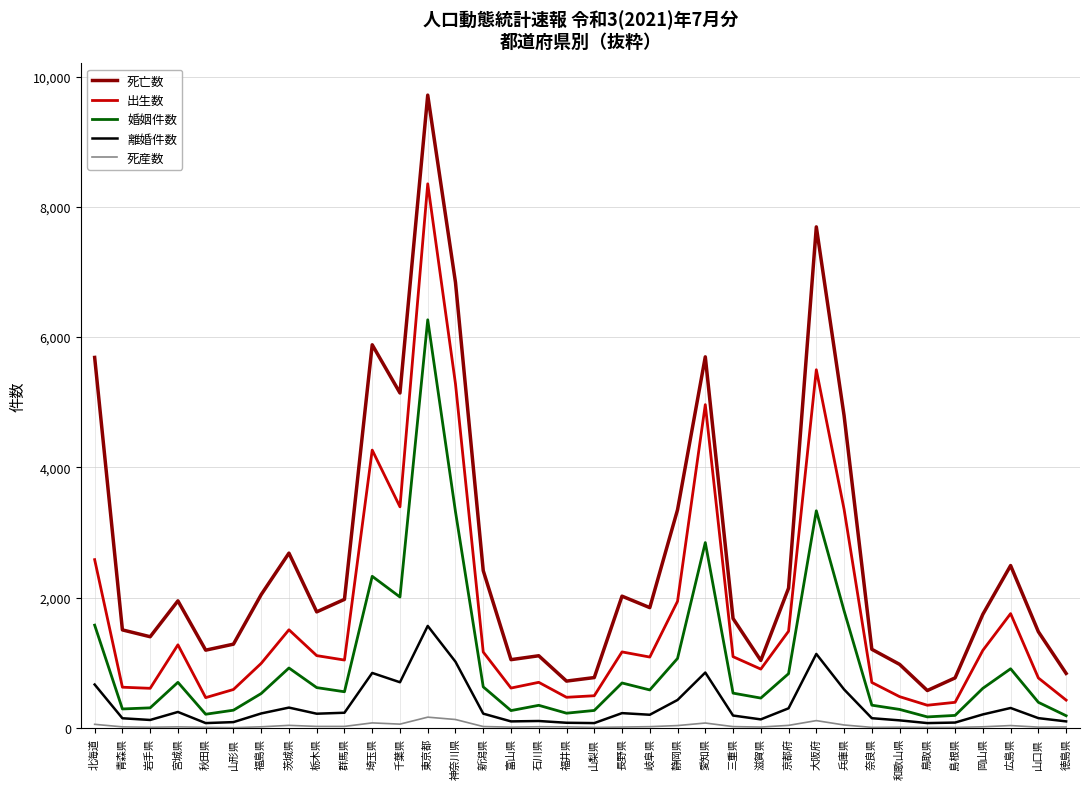

True or false: 離婚件数 and 出生数 intersect in this chart.

False